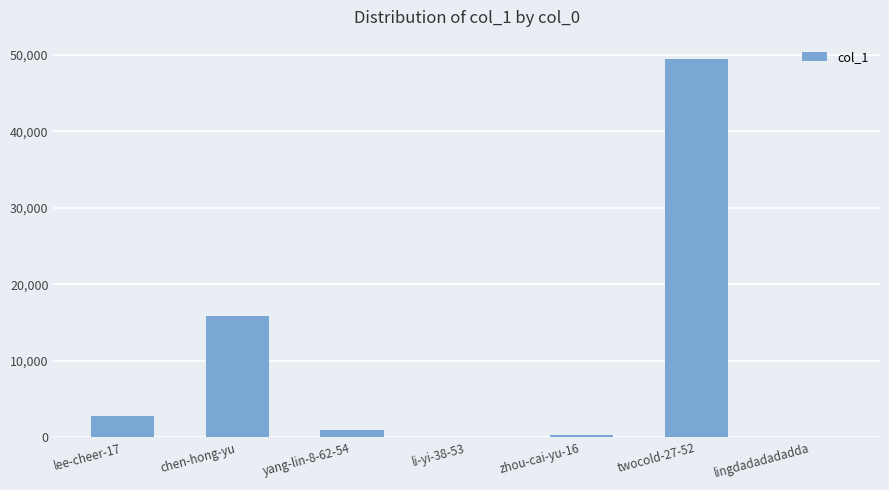

The value at lee-cheer-17 is 1172. True or false?

False